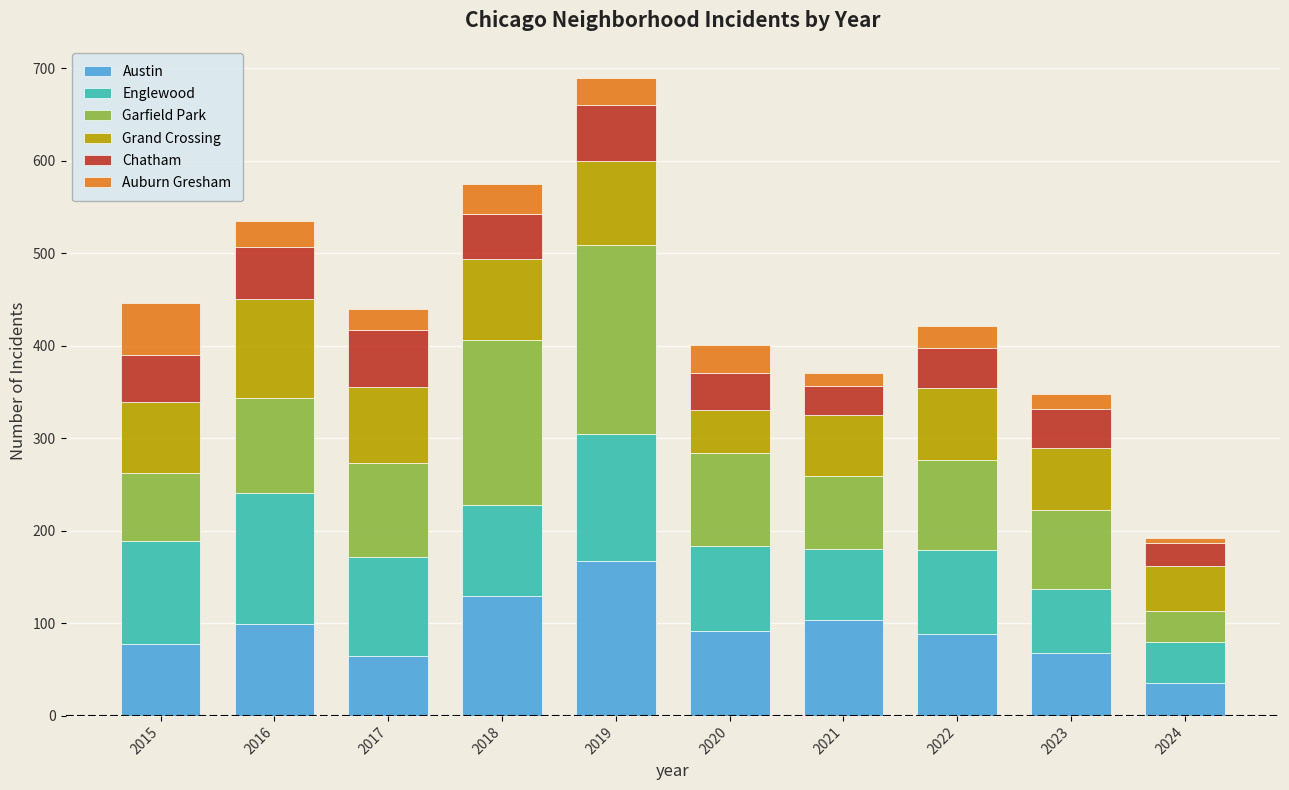

Are the bars grouped side by side (vs. stacked)?

No